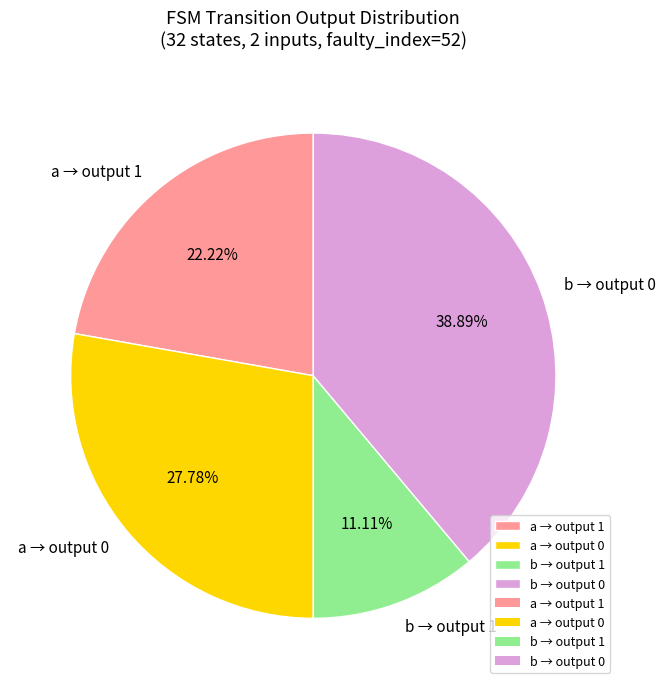

How many segments does this pie chart have?

4